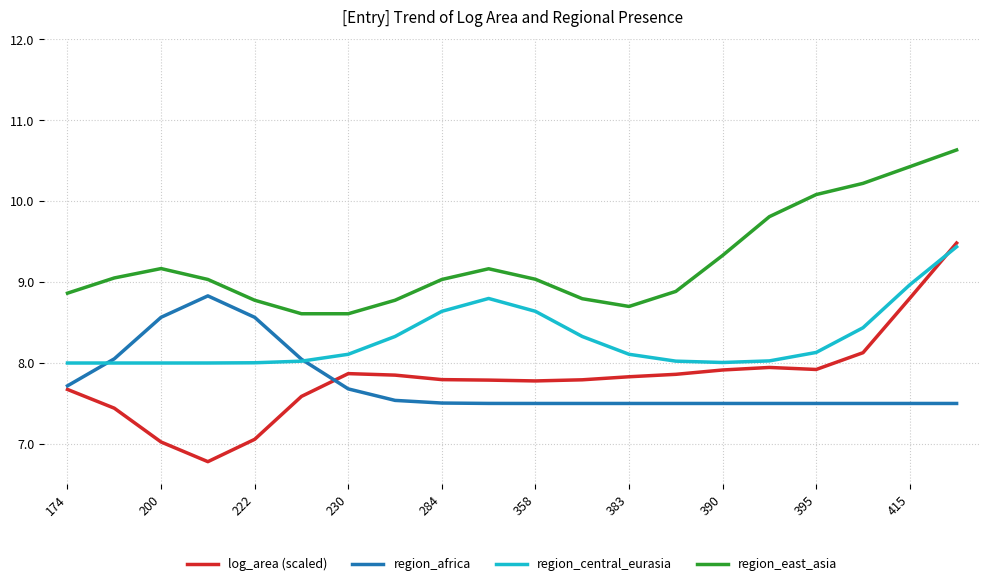

Which series has the largest range (max minus min)?

log_area (scaled)